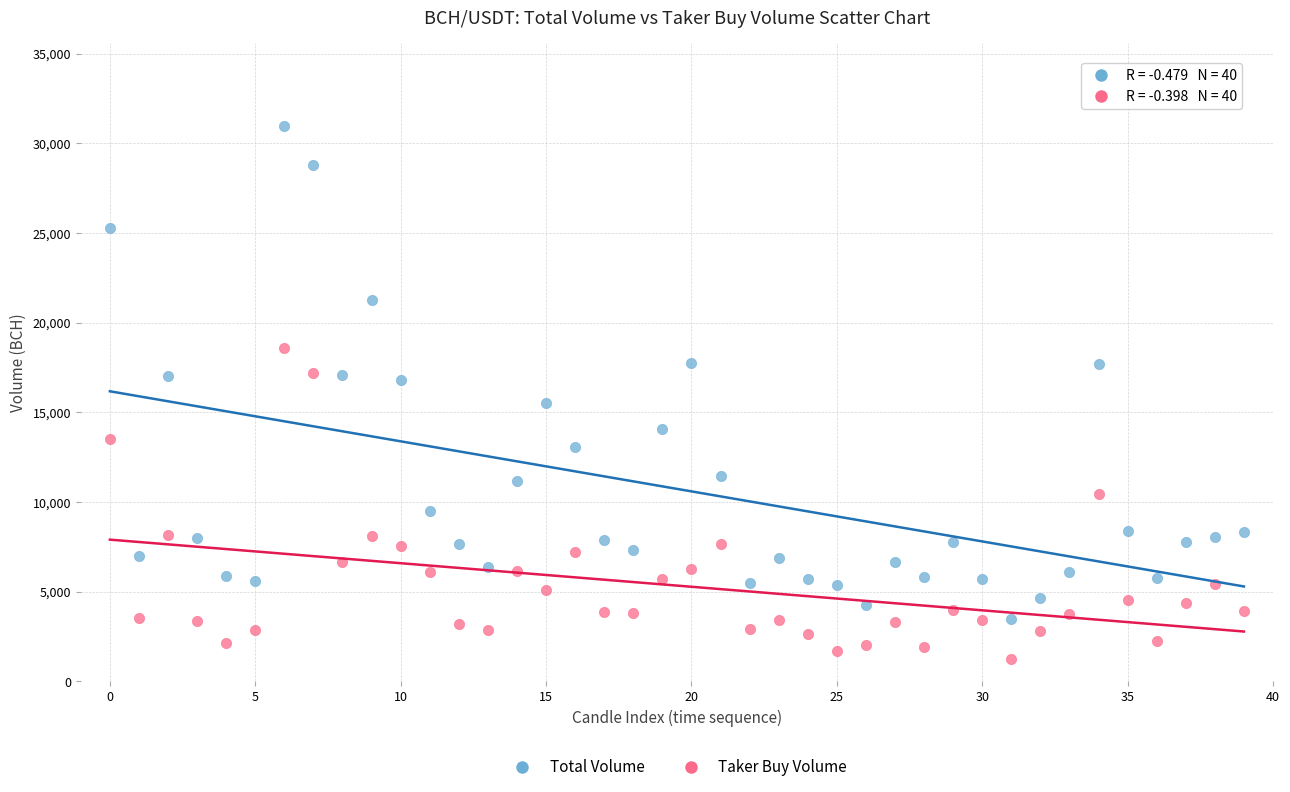

Across all data points, what is the range of Y values (max minus min)?

29718.5